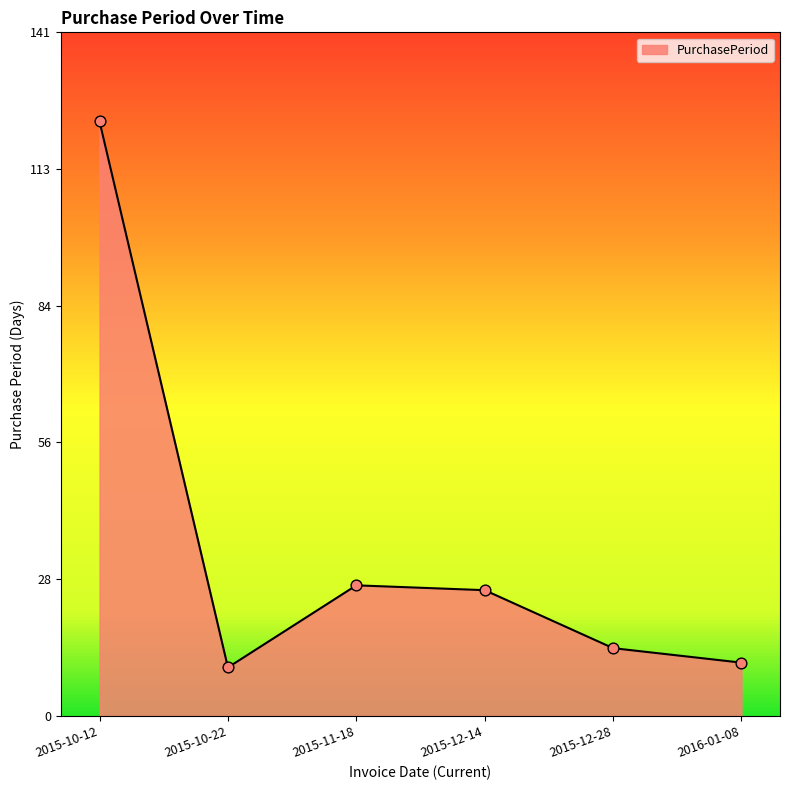

Between 2016-01-08 and 2015-10-12, which is larger?

2015-10-12